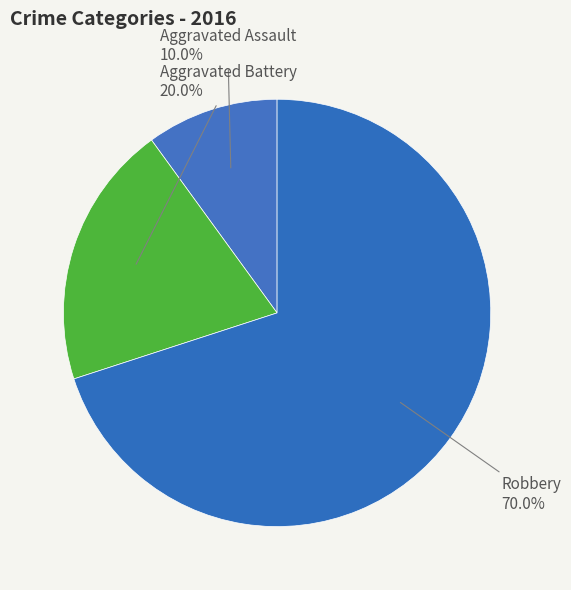

How many segments does this pie chart have?

3